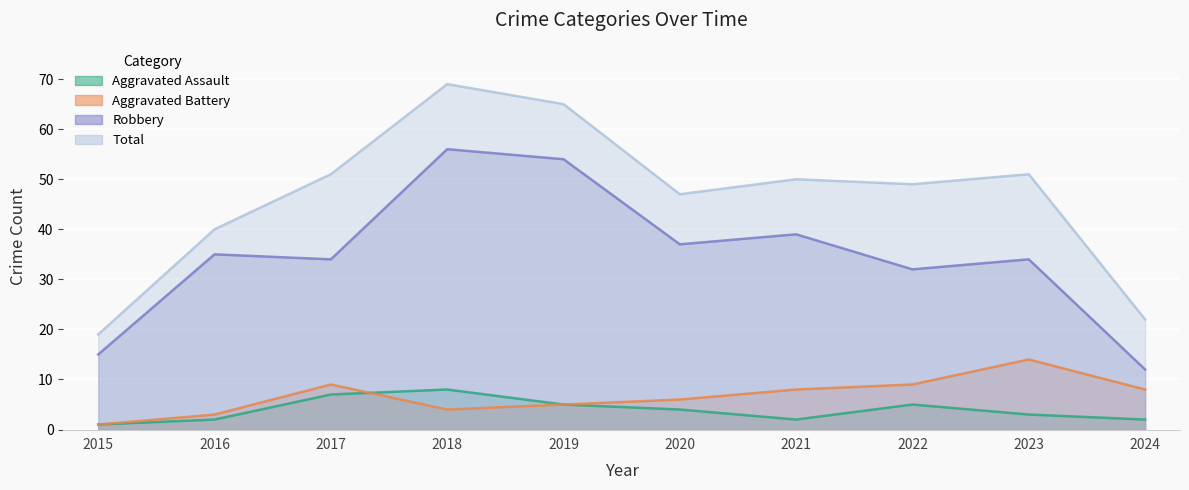

True or false: Aggravated Battery and Robbery intersect in this chart.

False